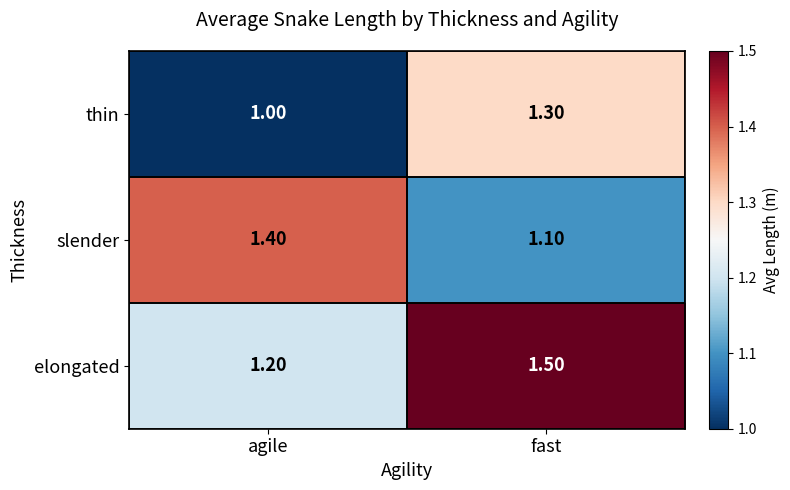

What is the spread (max minus min) of values at fast?

0.4